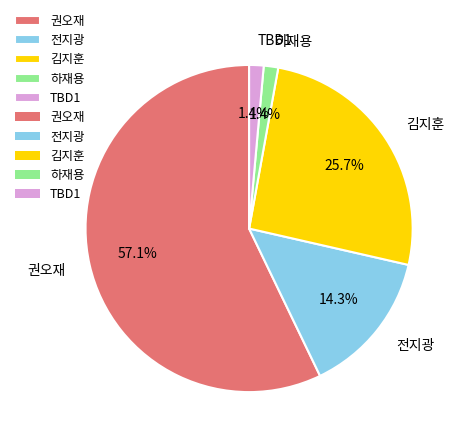

Approximately how many times larger is the value at 김지훈 compared to 전지광?

1.8